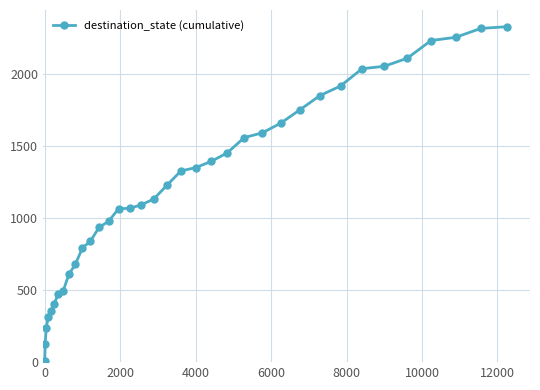

What is the sum of all values?

44048